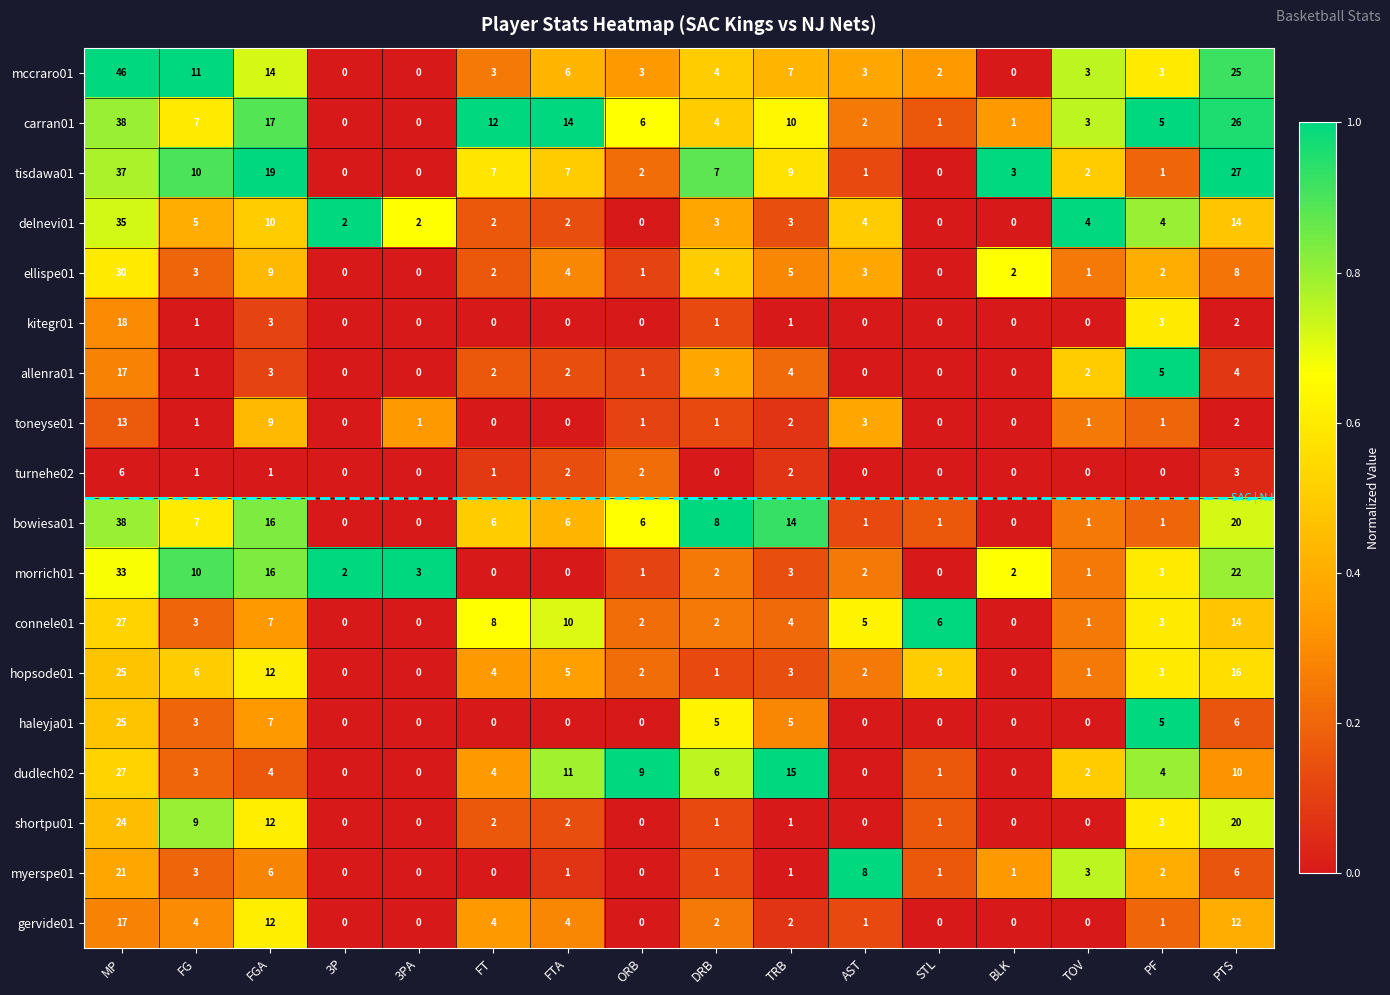

What is the spread (max minus min) of values at PTS?

25